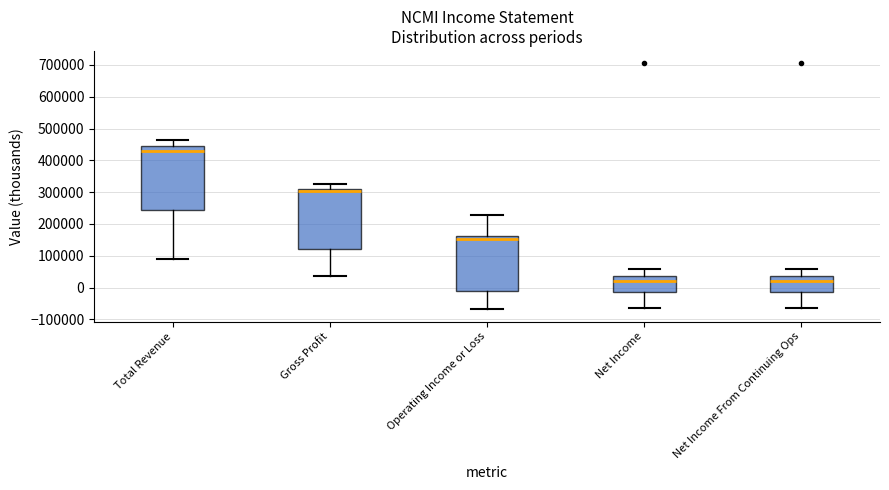

Where does the lower whisker of the box for Operating Income or Loss end on the y-axis? The values are not printed on the chart, so give them approximately, as read against the axis.

-70000